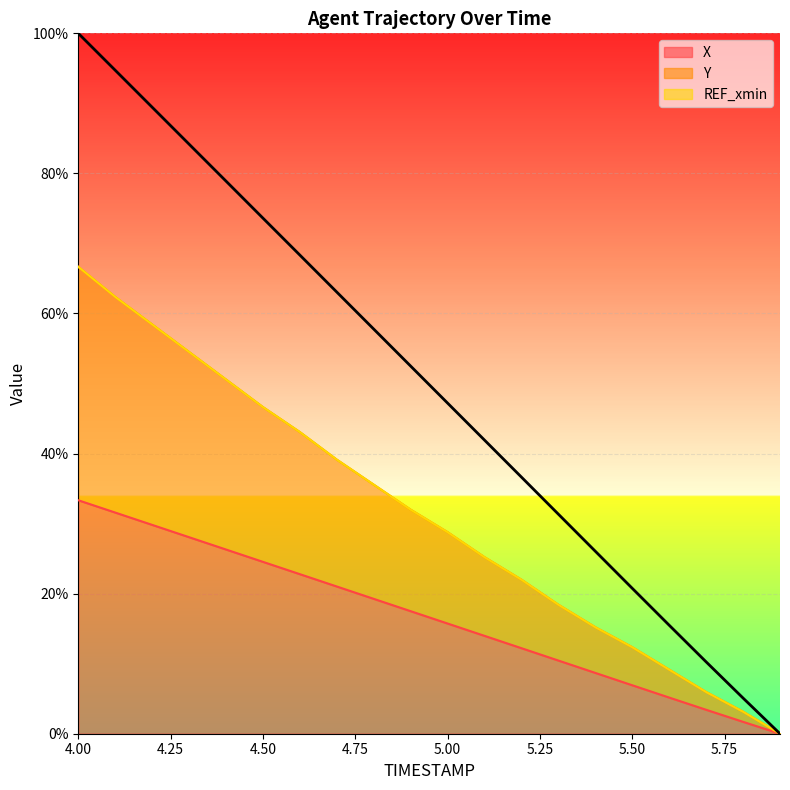

What is the spread (max minus min) of values at 5.4?

6.5